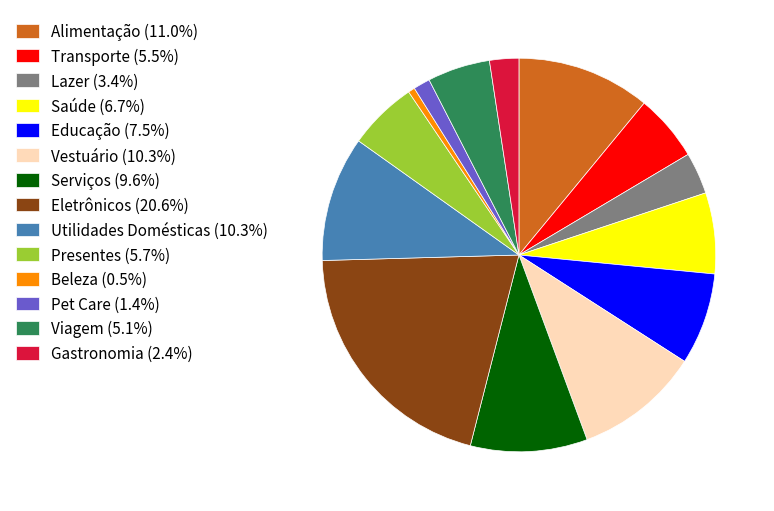

Approximately how many times larger is the value at Serviços (9.6%) compared to Beleza (0.5%)?

17.5